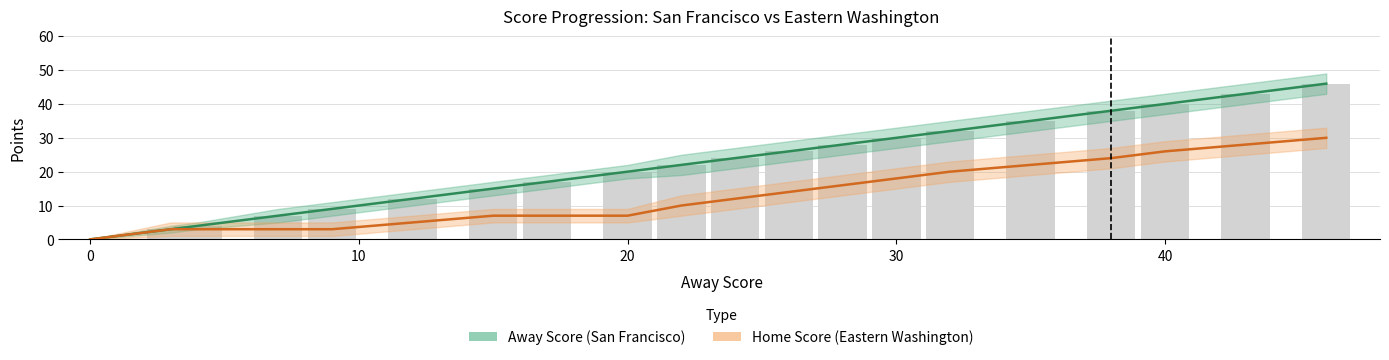

Reading right to left, what are all the values shown in this chart?

Away Score: 46	43	40	38	35	32	30	28	26	24	22	20	17	15	12	9	7	4	3	0
Home Score: 30	28	26	24	22	20	18	16	14	12	10	7	7	7	5	3	3	3	3	0